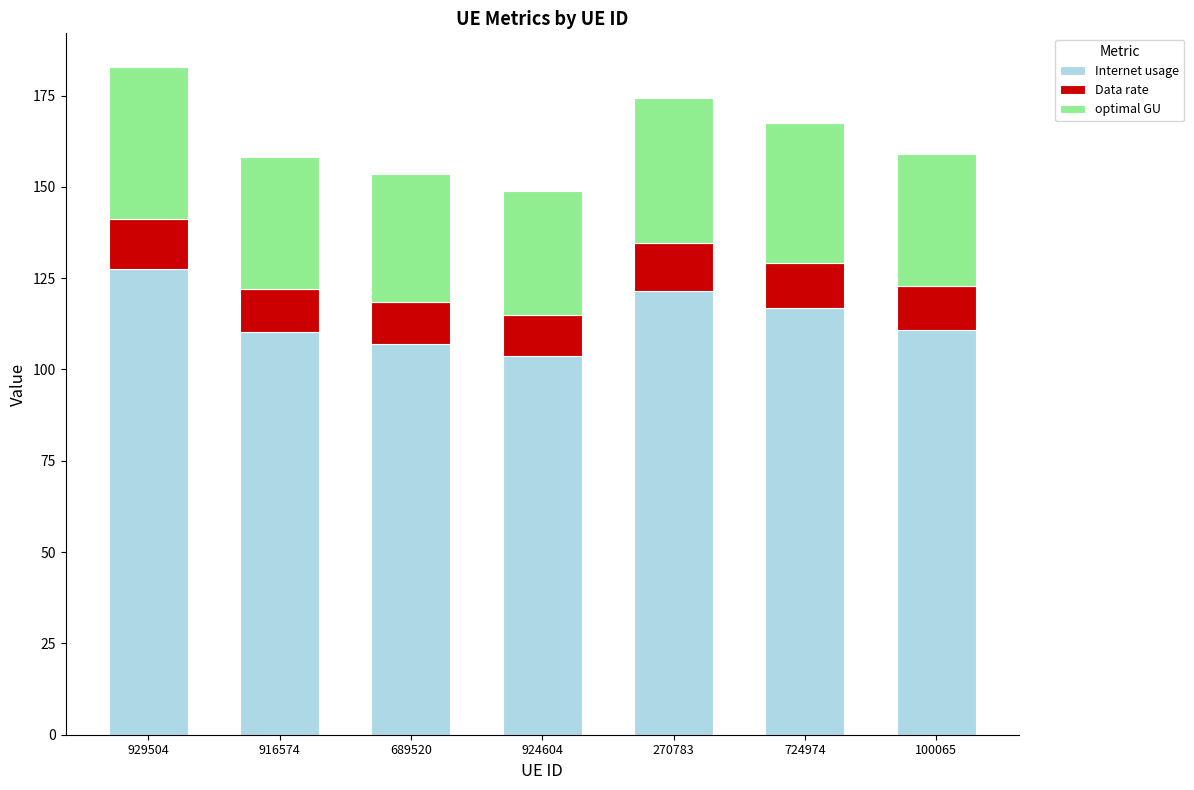

The value of Internet usage at 689520 is 73.6. True or false?

False